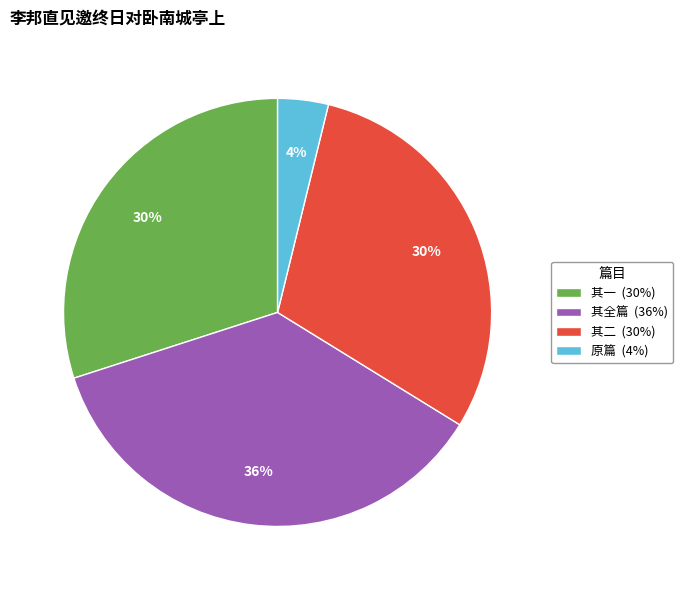

Is the sum of 其二 (30%) and 原篇 (4%) greater than half?

No